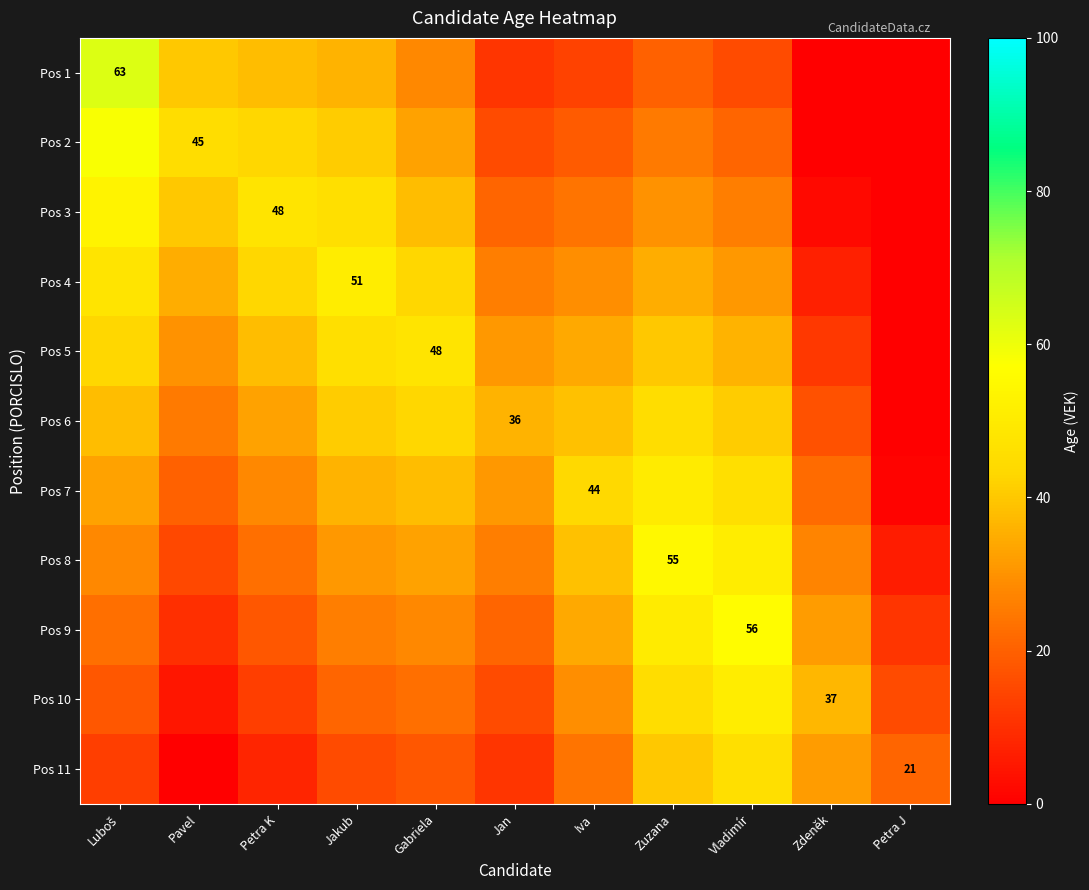

The value of Pos 10 at Zdeněk is 37. True or false?

True